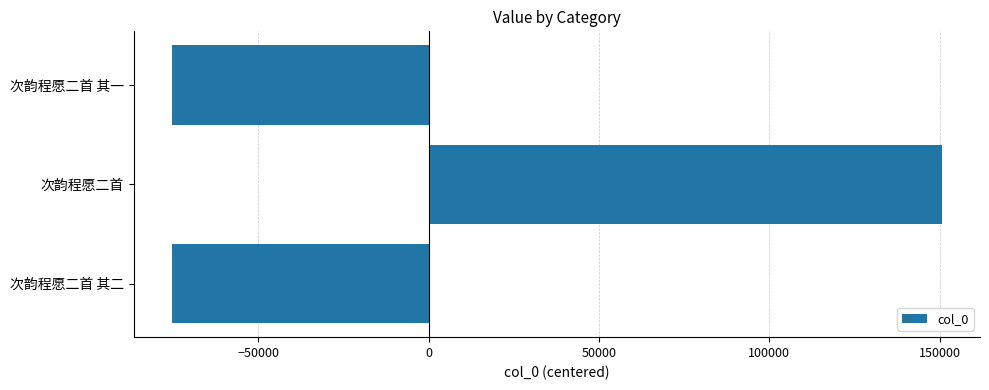

What is the greatest value displayed?

150569